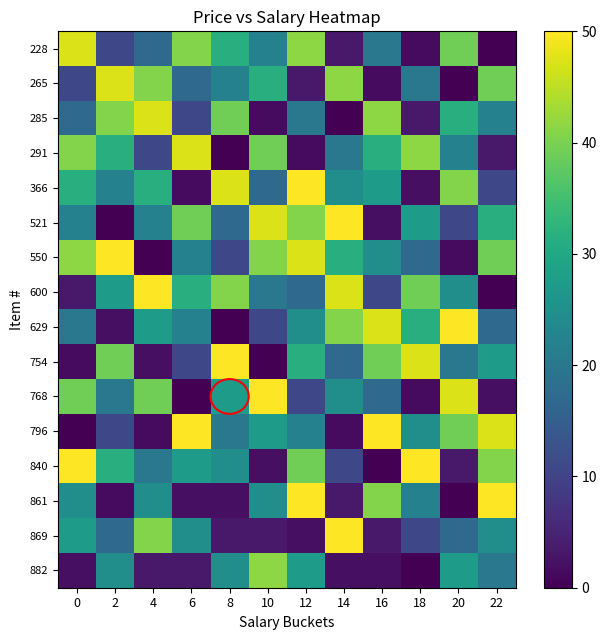

Which category has the lowest value across all series?

22